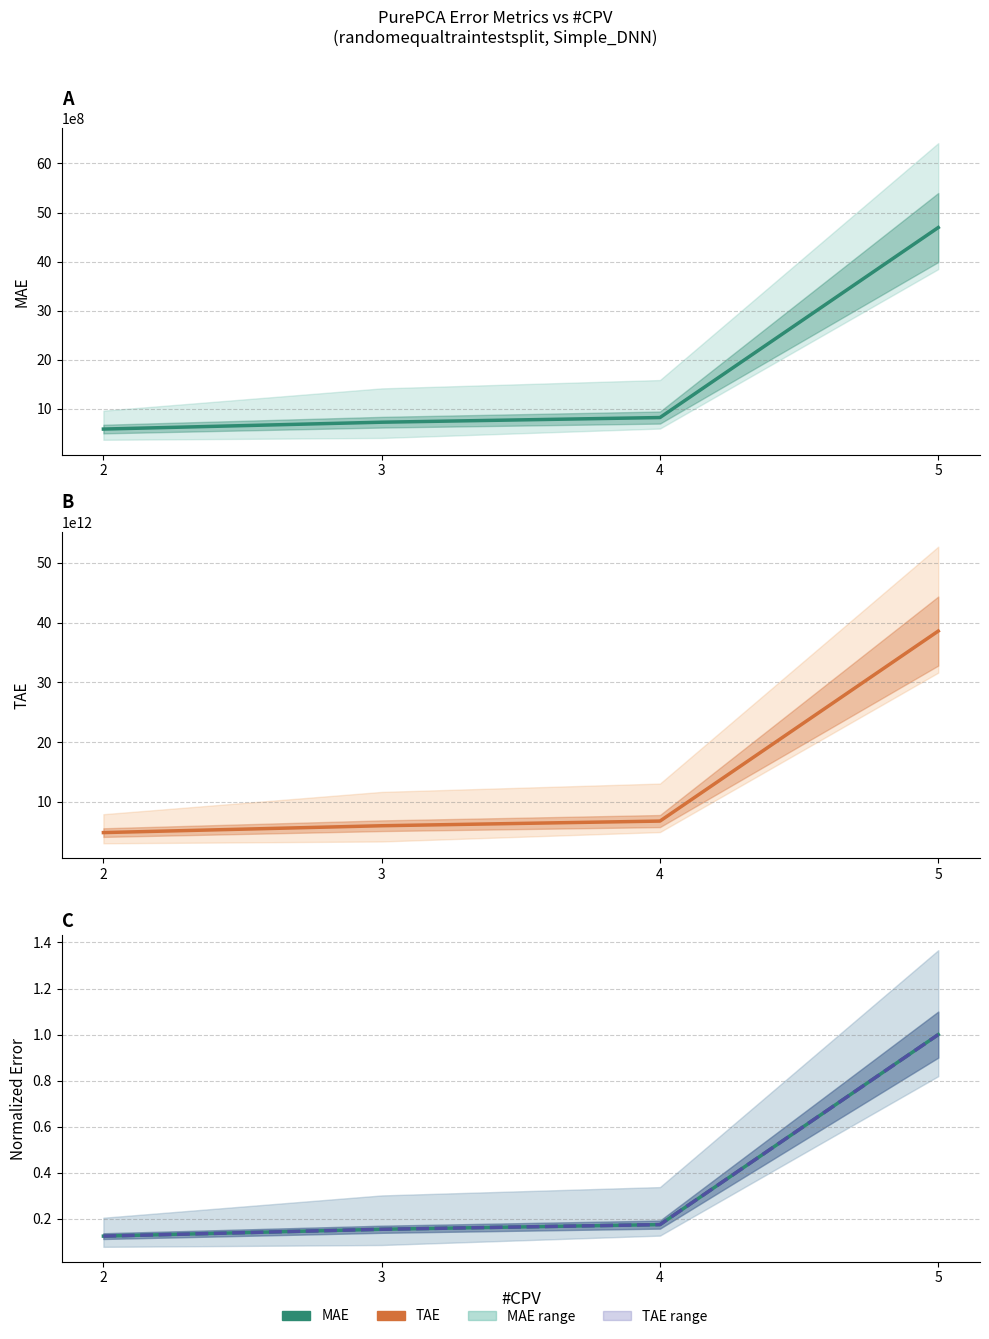

What is the approximate value of MAE (norm.) at 4?

0.2